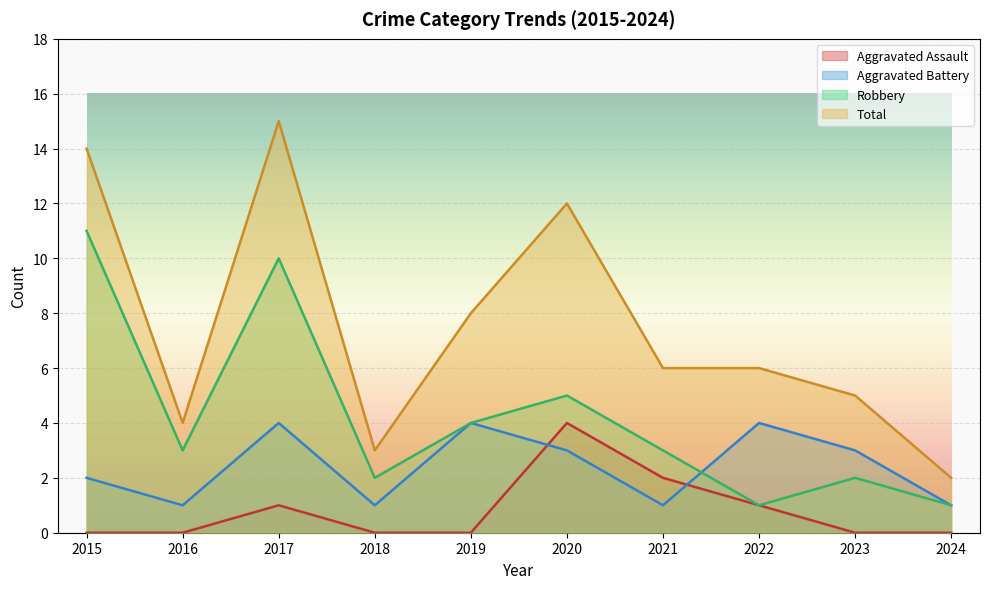

True or false: Aggravated Assault and Robbery cross at least once.

False